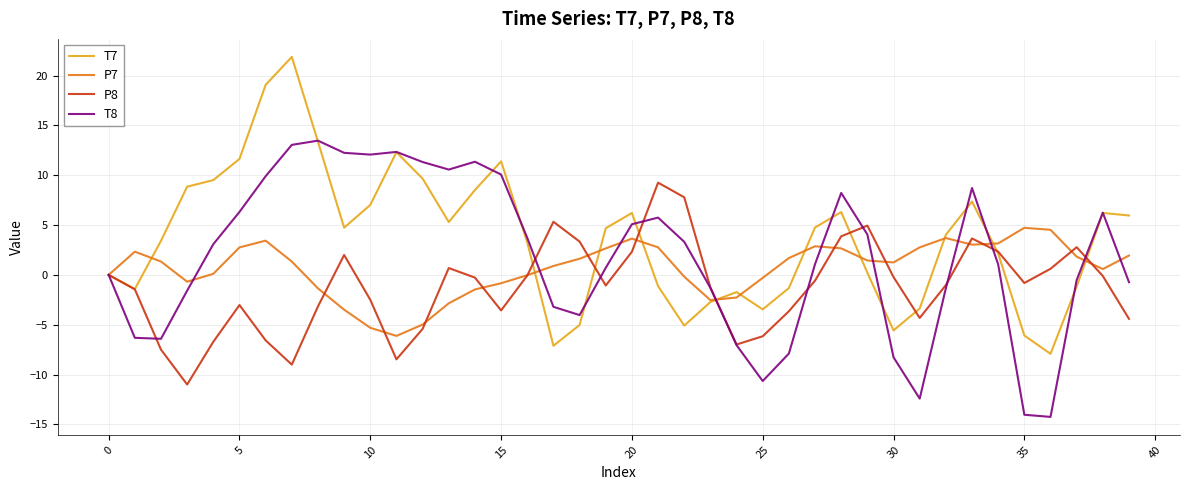

What is the minimum value shown in the chart?

-14.2